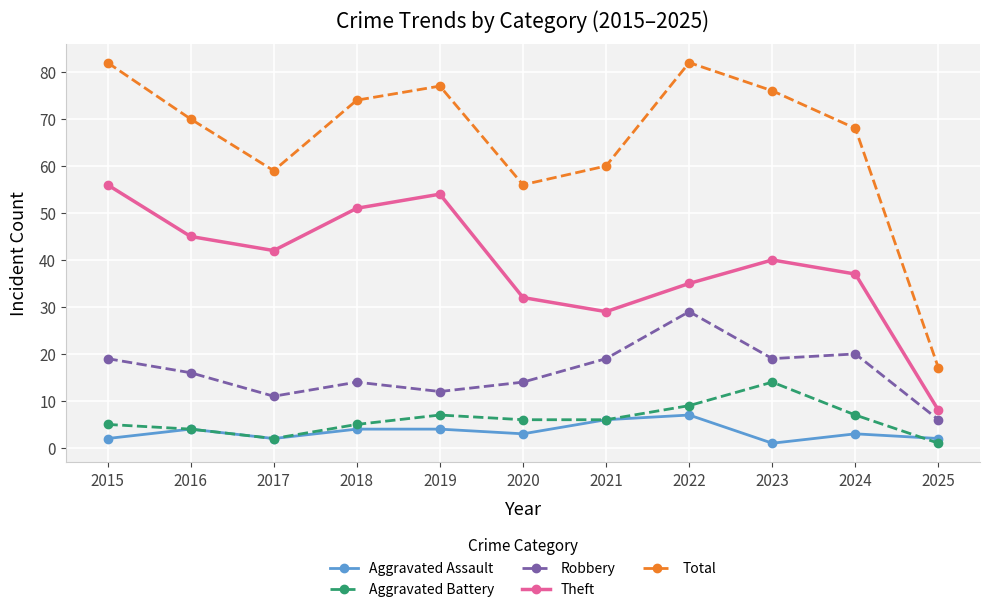

Reading left to right, what are all the values shown in this chart?

Aggravated Assault: 2015=2	2016=4	2017=2	2018=4	2019=4	2020=3	2021=6	2022=7	2023=1	2024=3	2025=2
Aggravated Battery: 2015=5	2016=4	2017=2	2018=5	2019=7	2020=6	2021=6	2022=9	2023=14	2024=7	2025=1
Robbery: 2015=19	2016=16	2017=11	2018=14	2019=12	2020=14	2021=19	2022=29	2023=19	2024=20	2025=6
Theft: 2015=56	2016=45	2017=42	2018=51	2019=54	2020=32	2021=29	2022=35	2023=40	2024=37	2025=8
Total: 2015=82	2016=70	2017=59	2018=74	2019=77	2020=56	2021=60	2022=82	2023=76	2024=68	2025=17